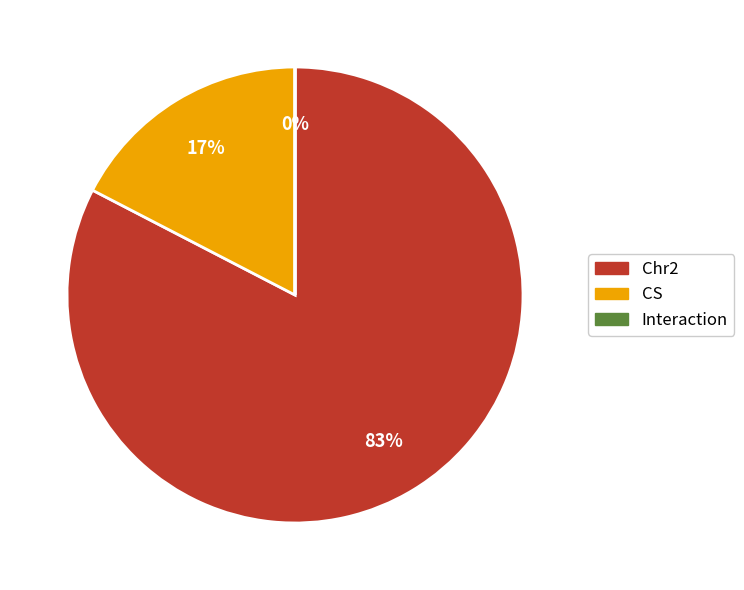

Which category has the biggest portion of the pie?

Chr2